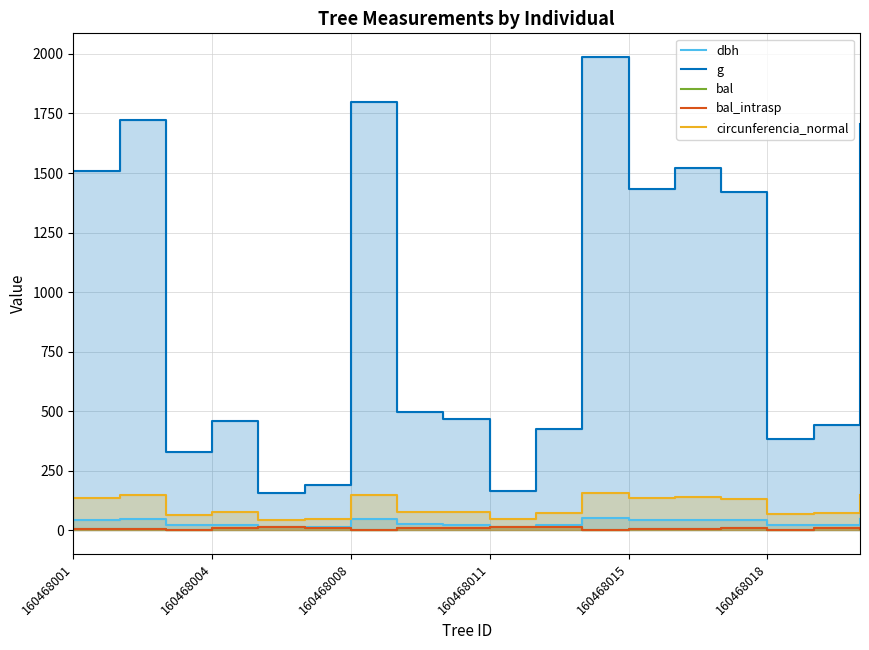

How many positive values does the bal series have?

17